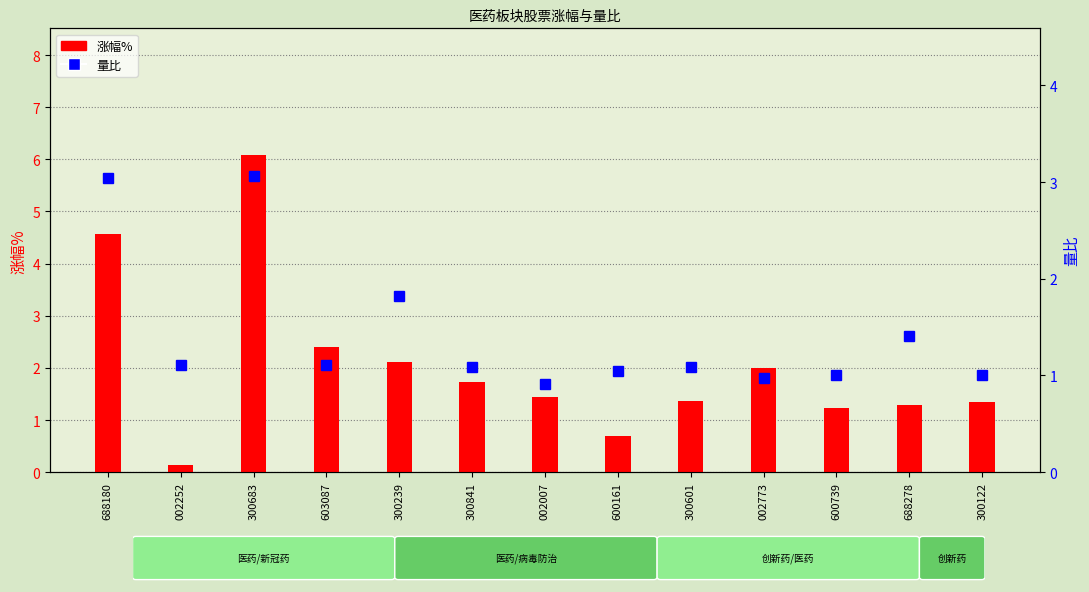

Rank the series by their average value, from lowest to highest.

量比, 涨幅%